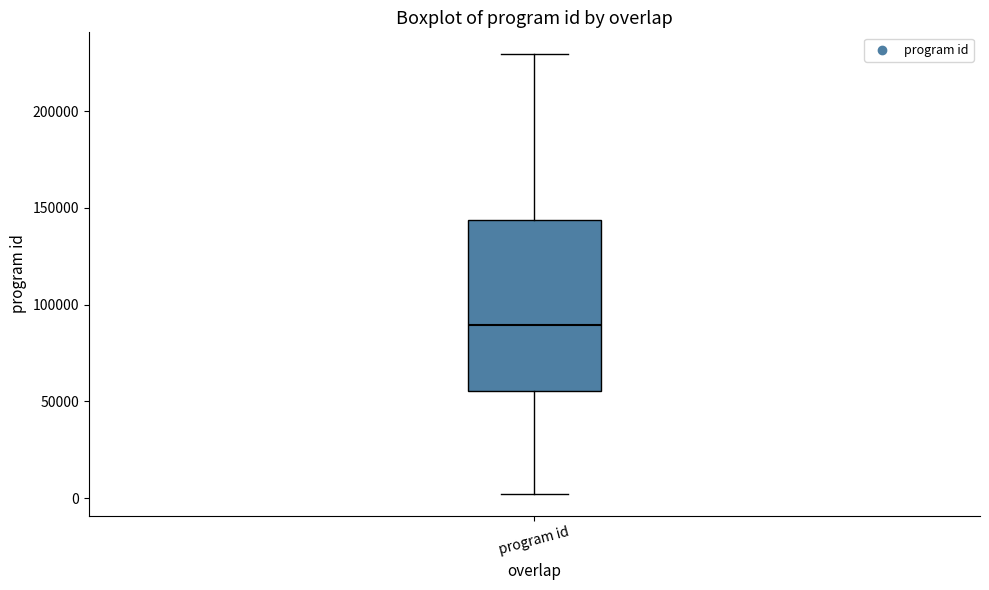

Read this box plot against the y-axis: the position of the median line, the range covered by the box, and the ends of both whiskers. The values are not printed on the chart, so give them approximately, as read against the axis.

median 90000, box 55000 to 145000, whiskers 0 to 230000